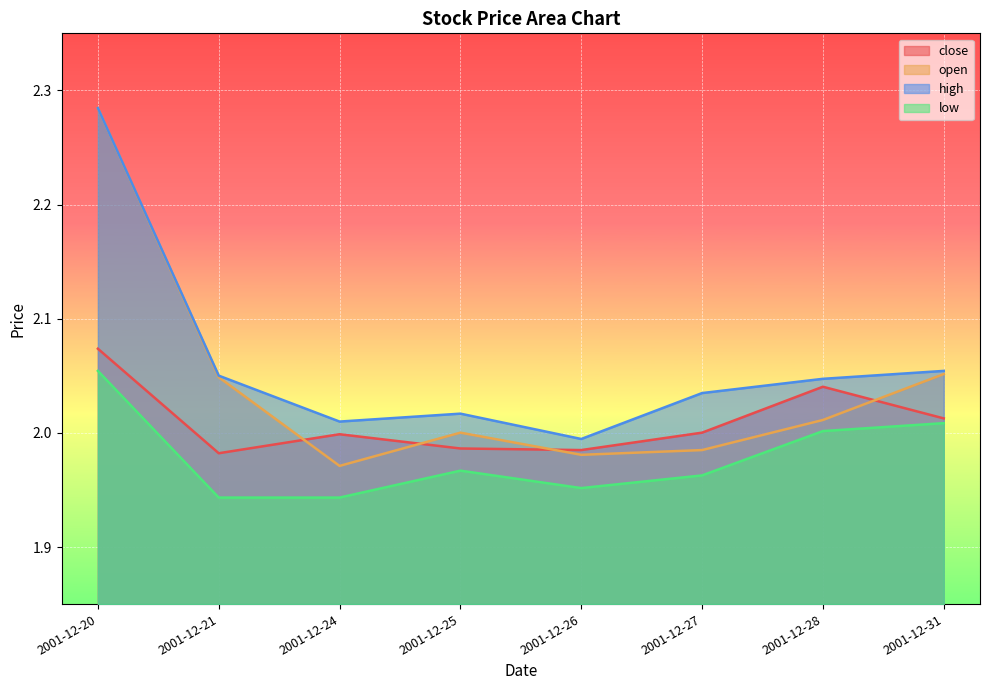

At which category does the chart reach its peak across all series?

2001-12-20